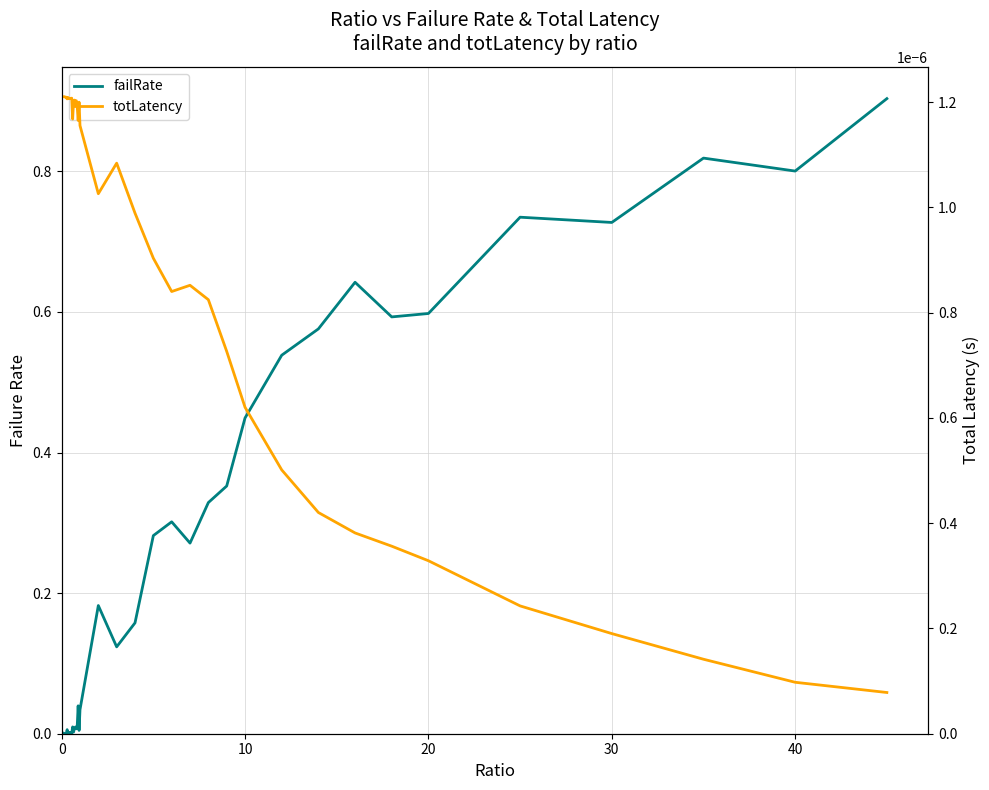

After their last crossing, which series has the higher values: failRate or totLatency?

failRate